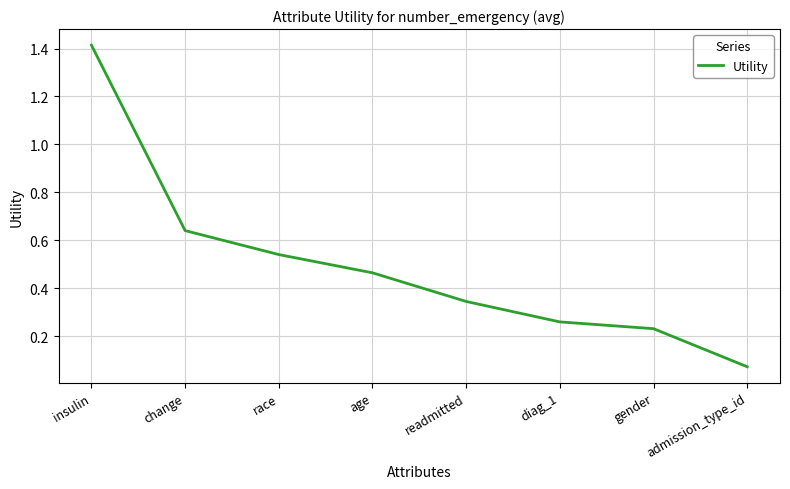

At which category does the chart reach its peak across all series?

insulin